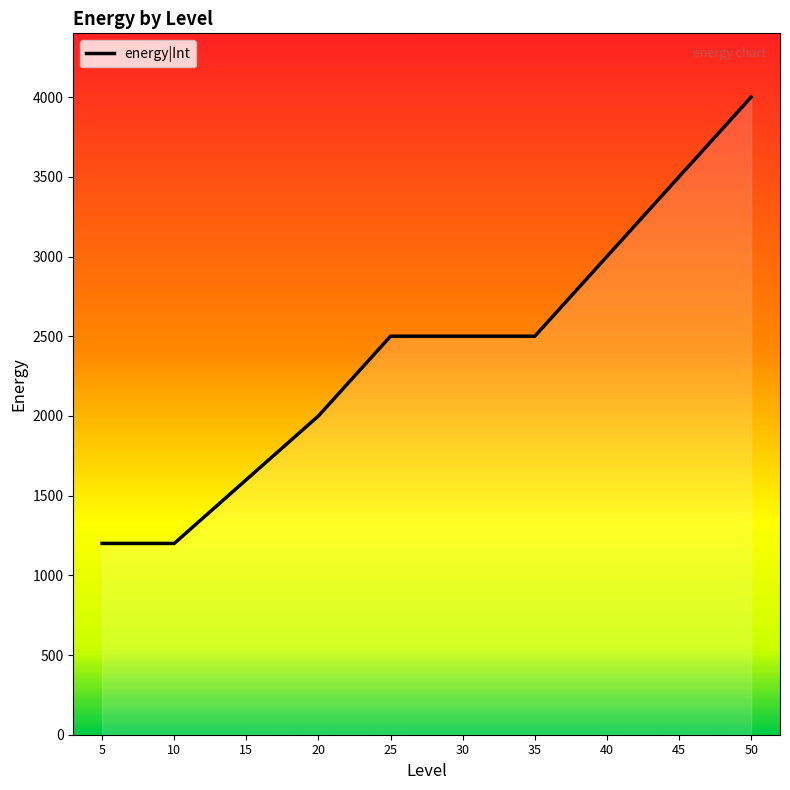

What is the greatest value displayed?

4000